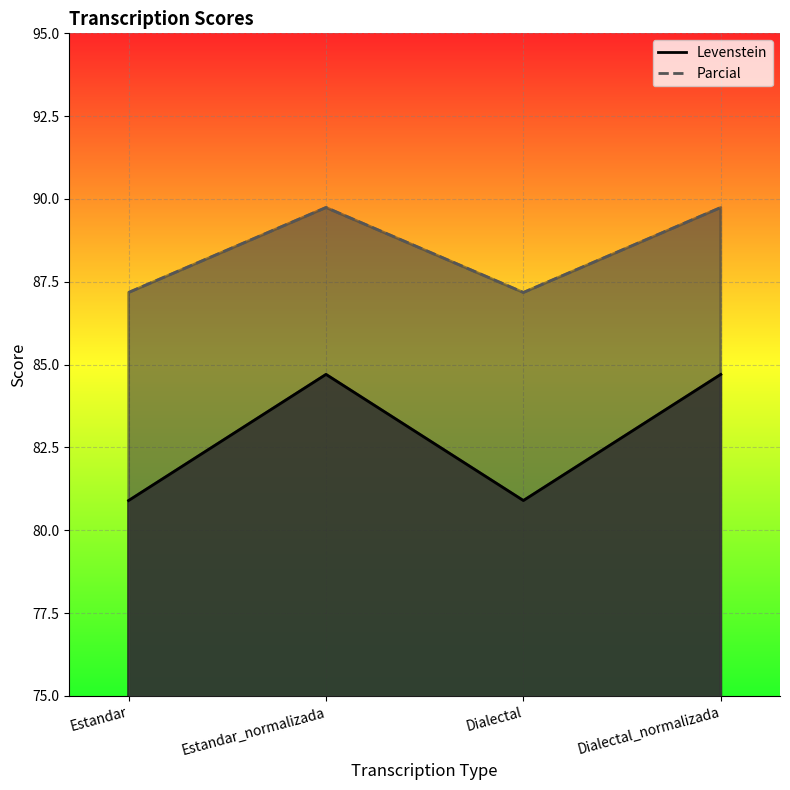

Count the number of categories in the chart.

4